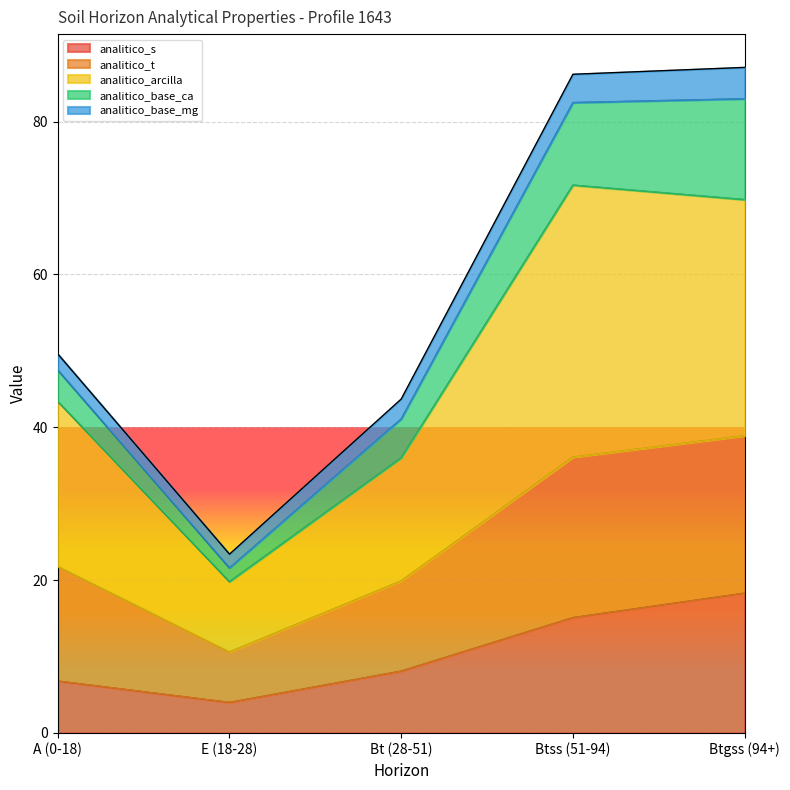

The analitico_s series shows 18.3 at Btgss (94+). True or false?

True